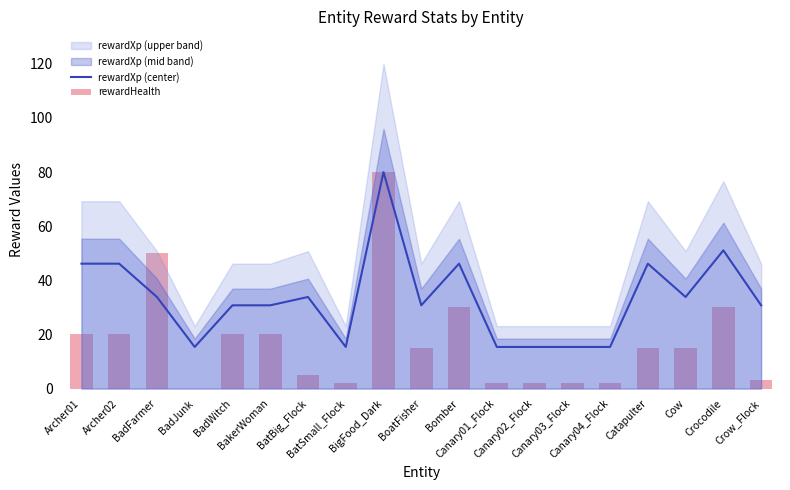

Between Canary04_Flock and BadJunk, which is larger?

Canary04_Flock